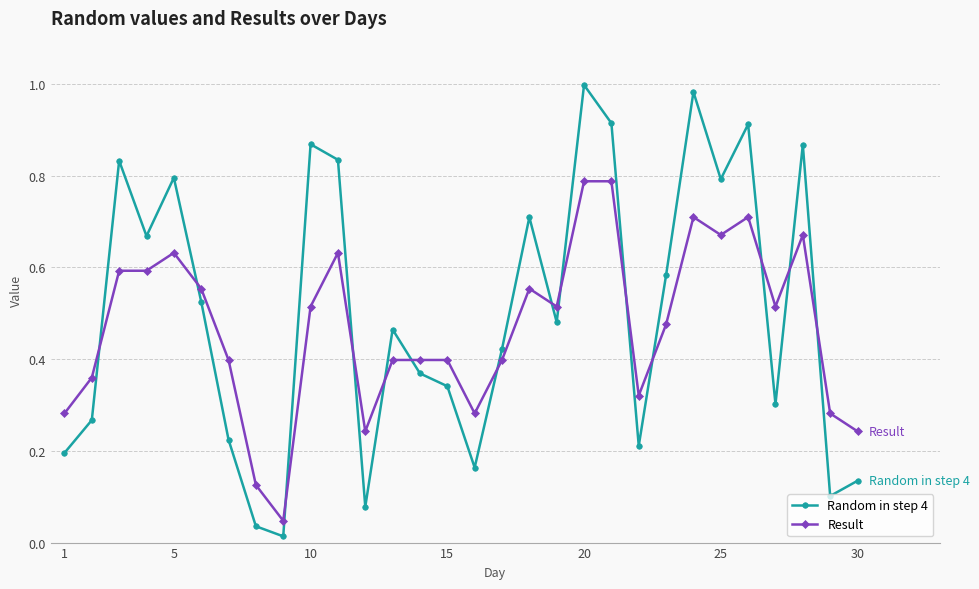

Does the chart have visible grid lines?

Yes